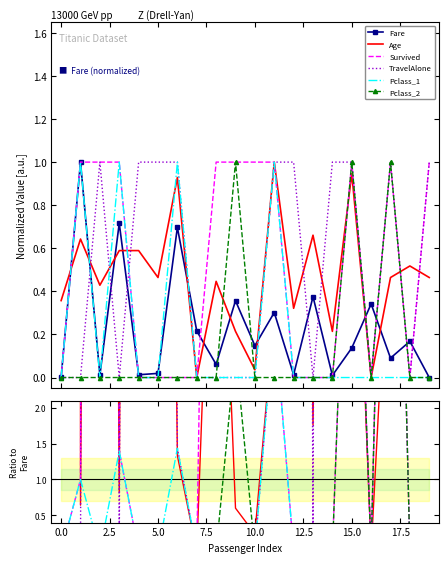

The TravelAlone series shows 0.5 at 19. True or false?

False